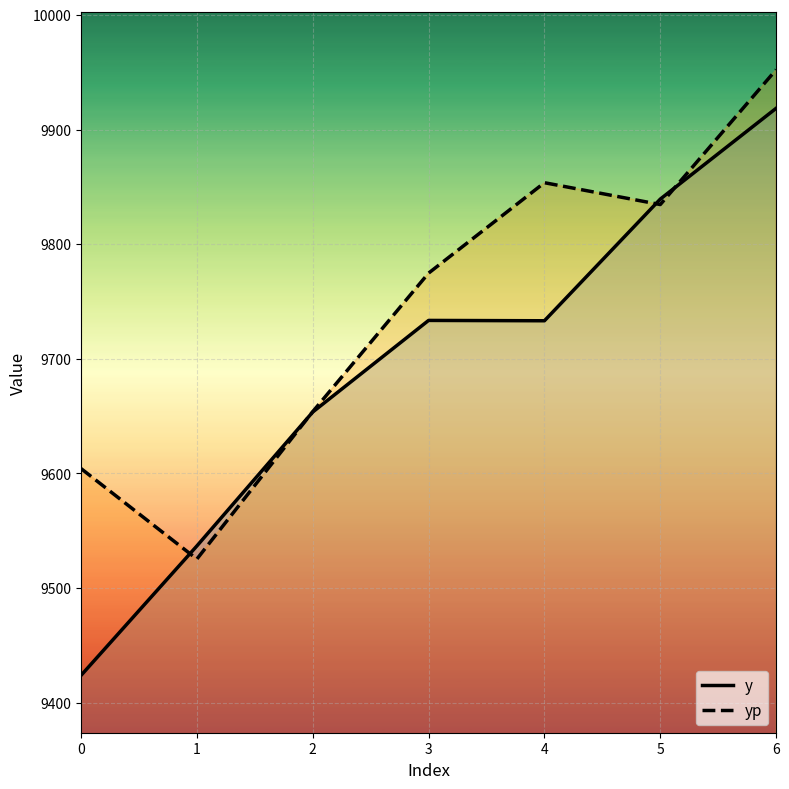

Does the chart display data point markers on the line(s)?

No